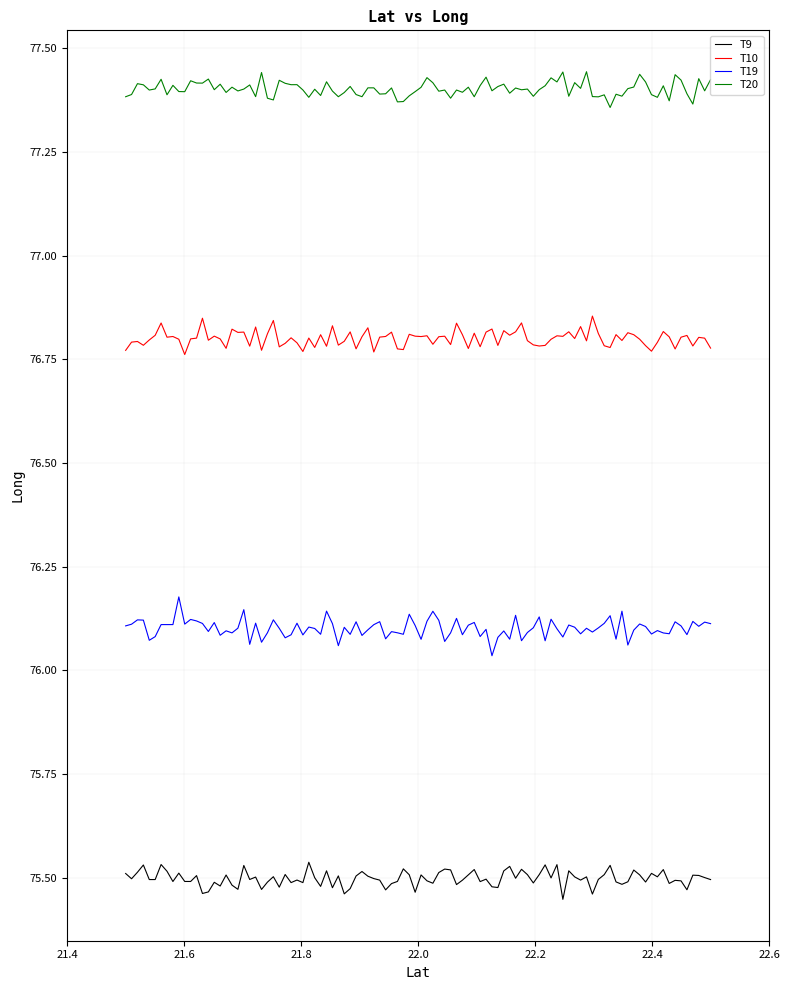

Which series has the largest total across all categories?

T20